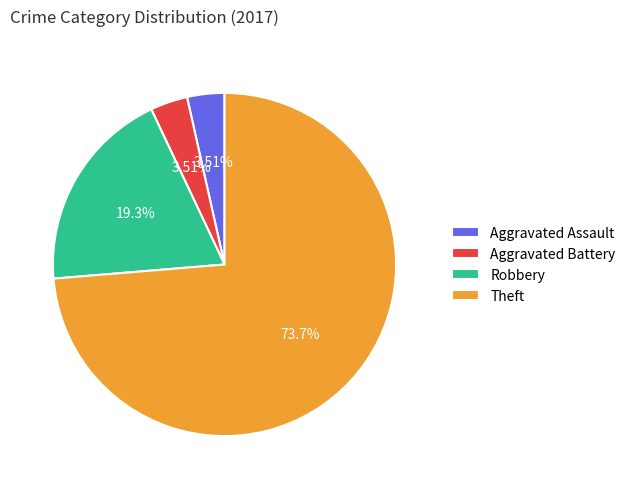

Count the number of slices in the pie.

4